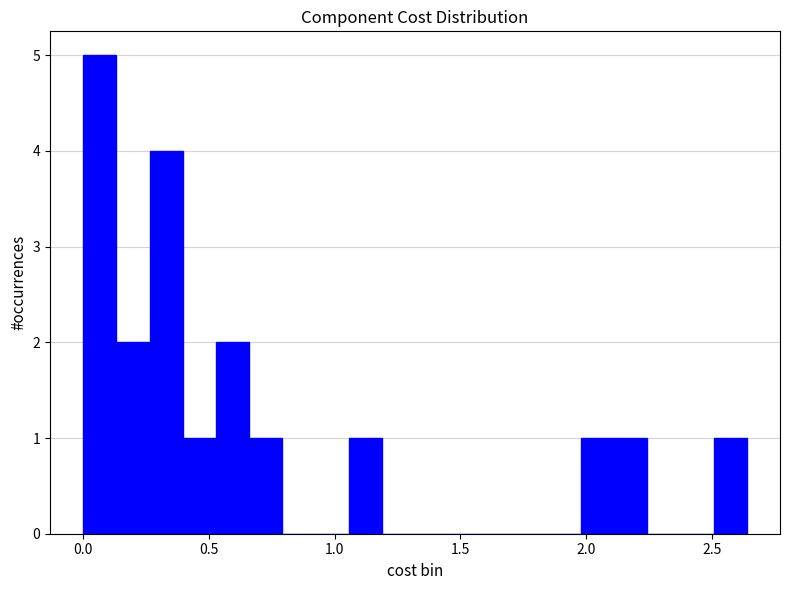

Around what value on the x-axis is the tallest bar? Give the approximate position of its centre, as read against the axis.

0.05